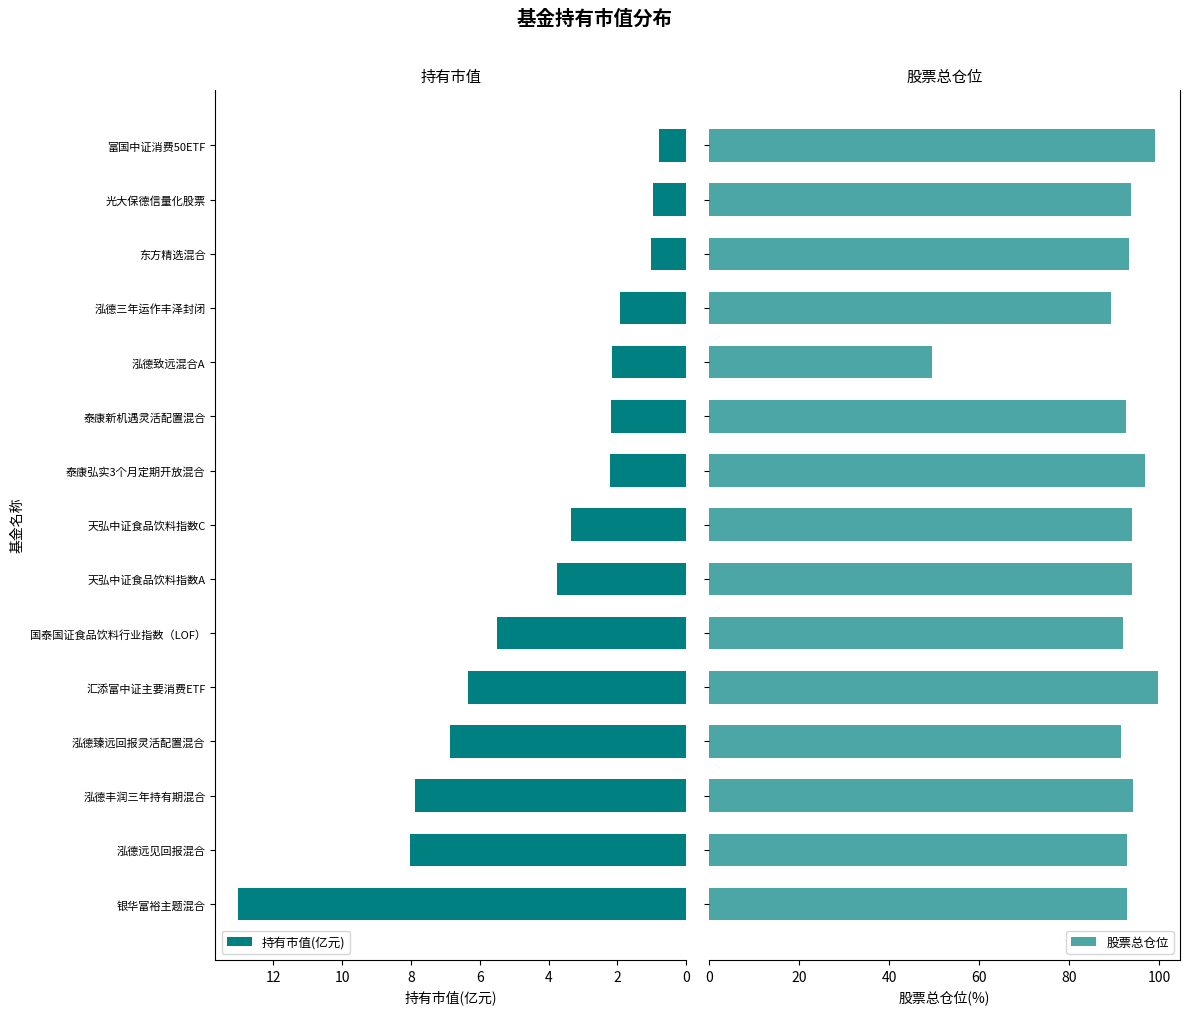

What is the sum of all 股票总仓位 values?

1365.2